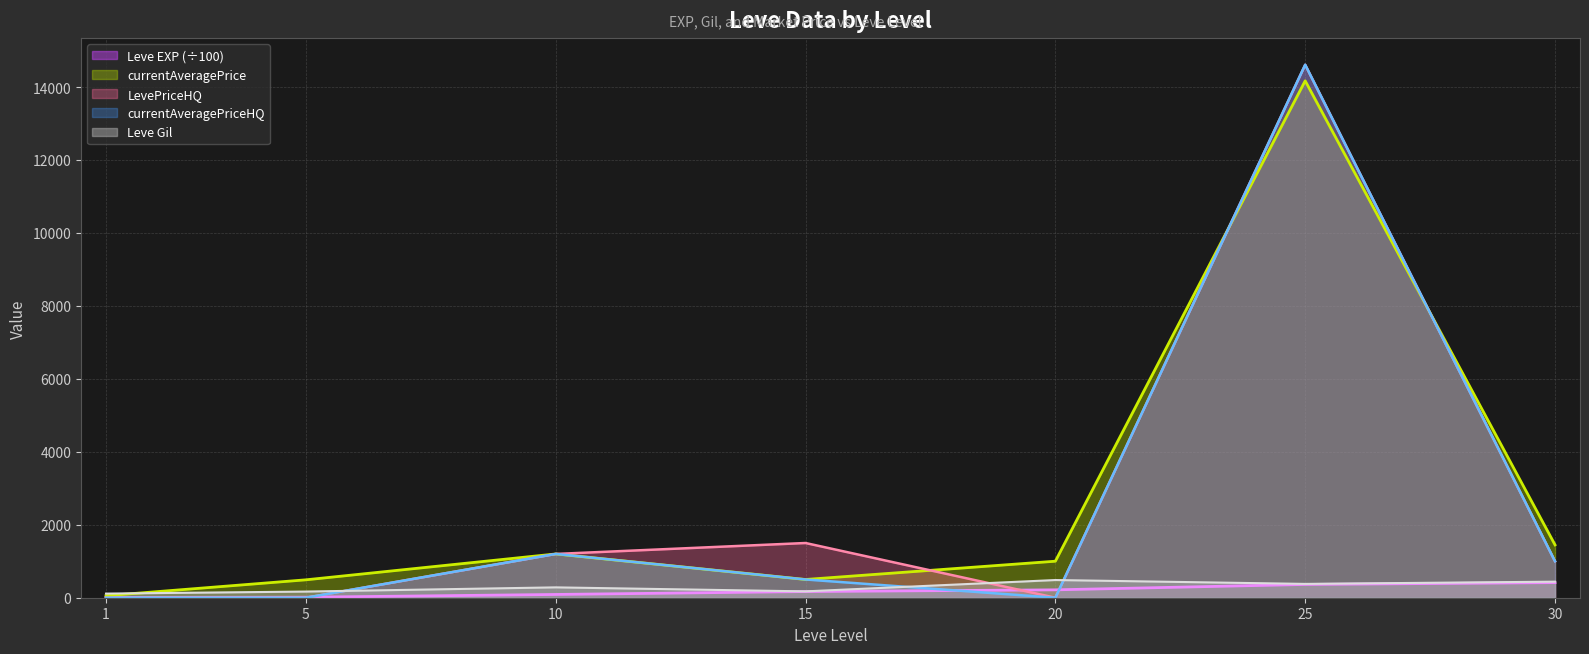

Does the chart have visible grid lines?

Yes